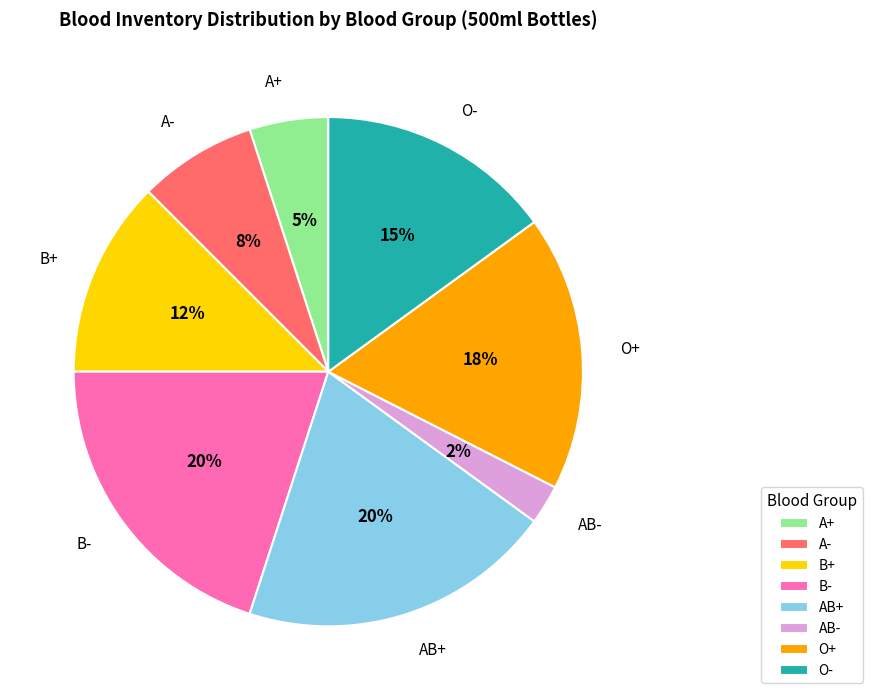

Count the number of slices in the pie.

8